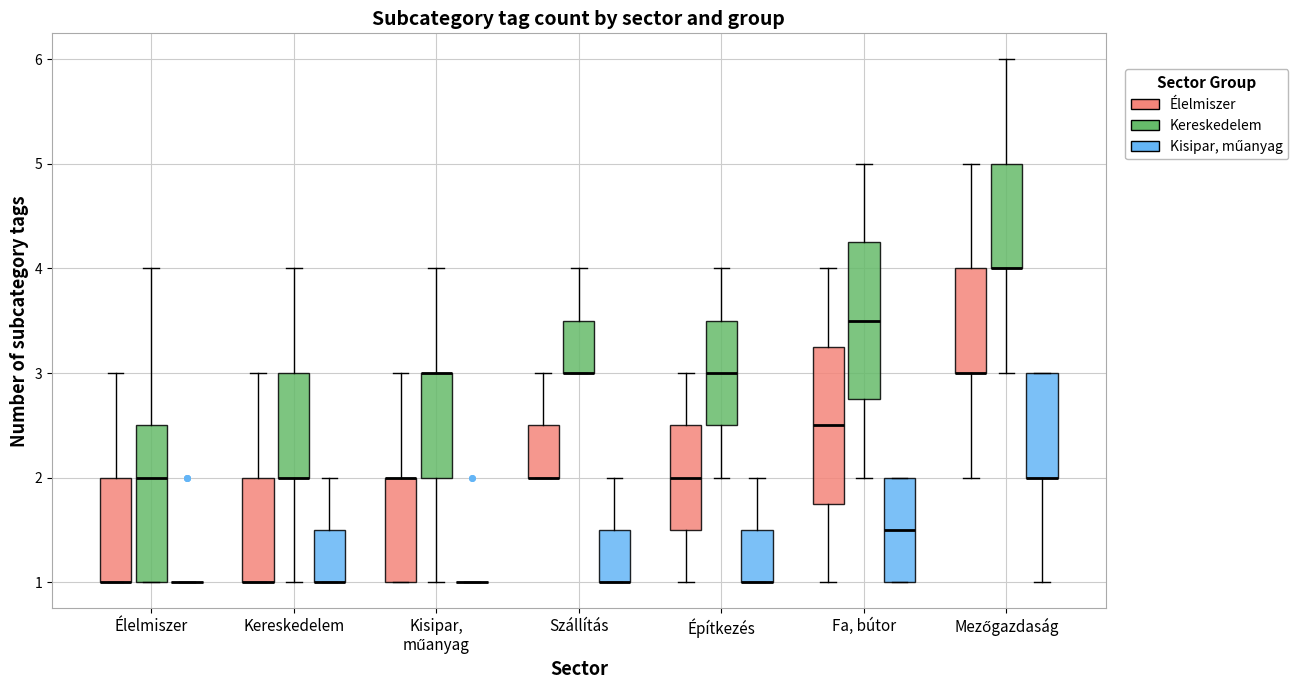

Where is the upper edge of the box for Szállítás (Kereskedelem) on the y-axis? The values are not printed on the chart, so give them approximately, as read against the axis.

3.5